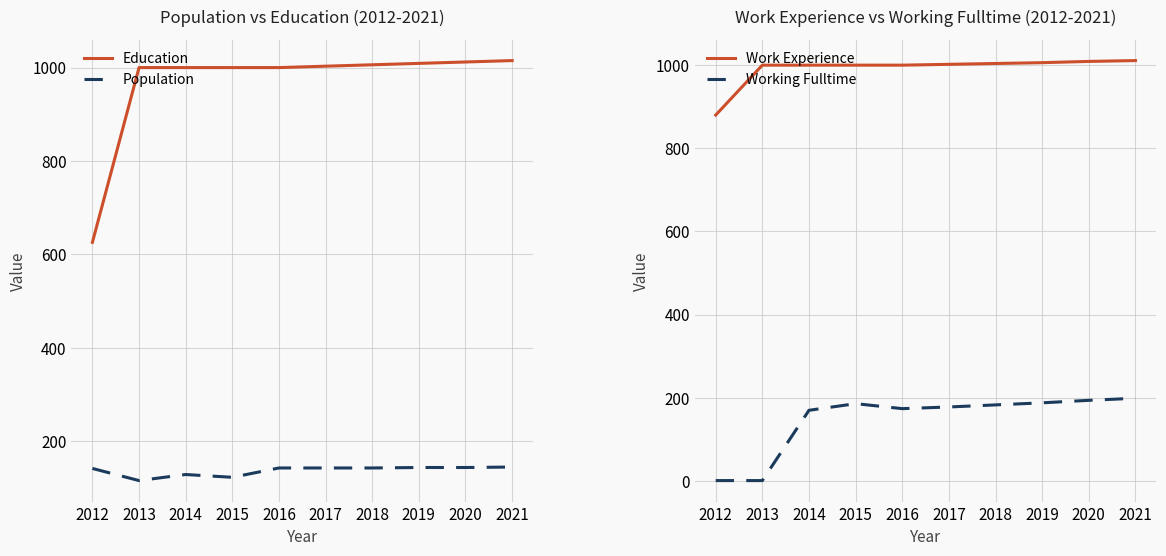

How many lines are shown in the chart?

4